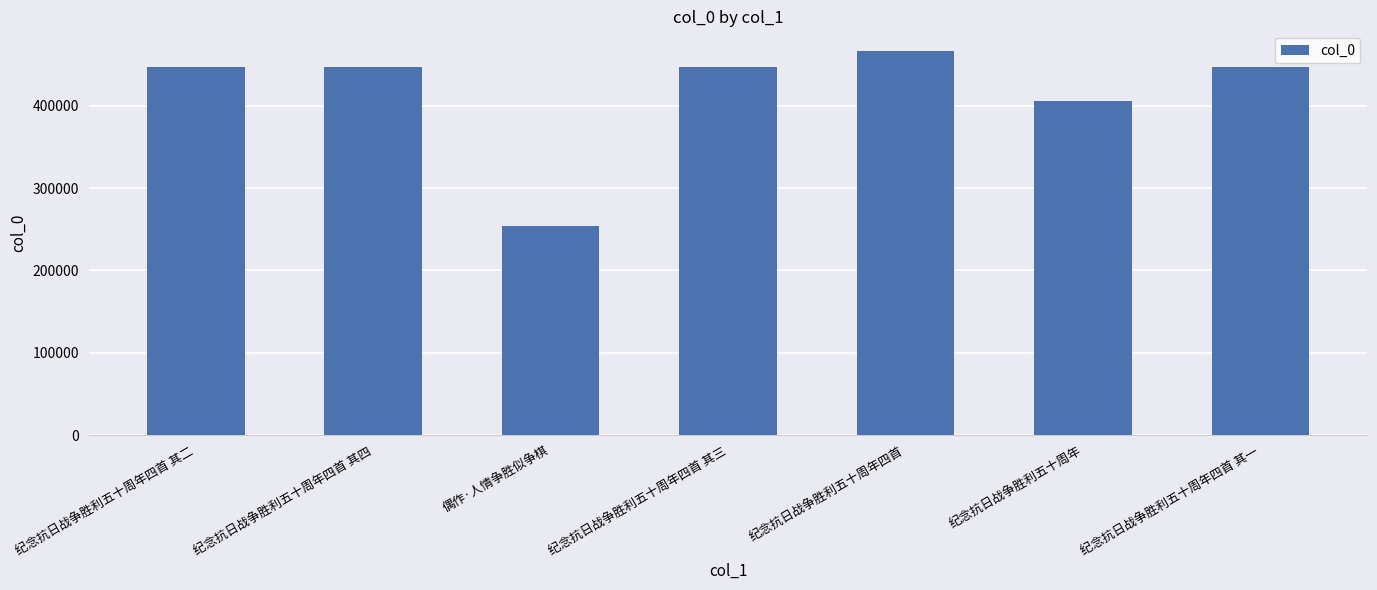

Which category has the highest value across all series?

纪念抗日战争胜利五十周年四首